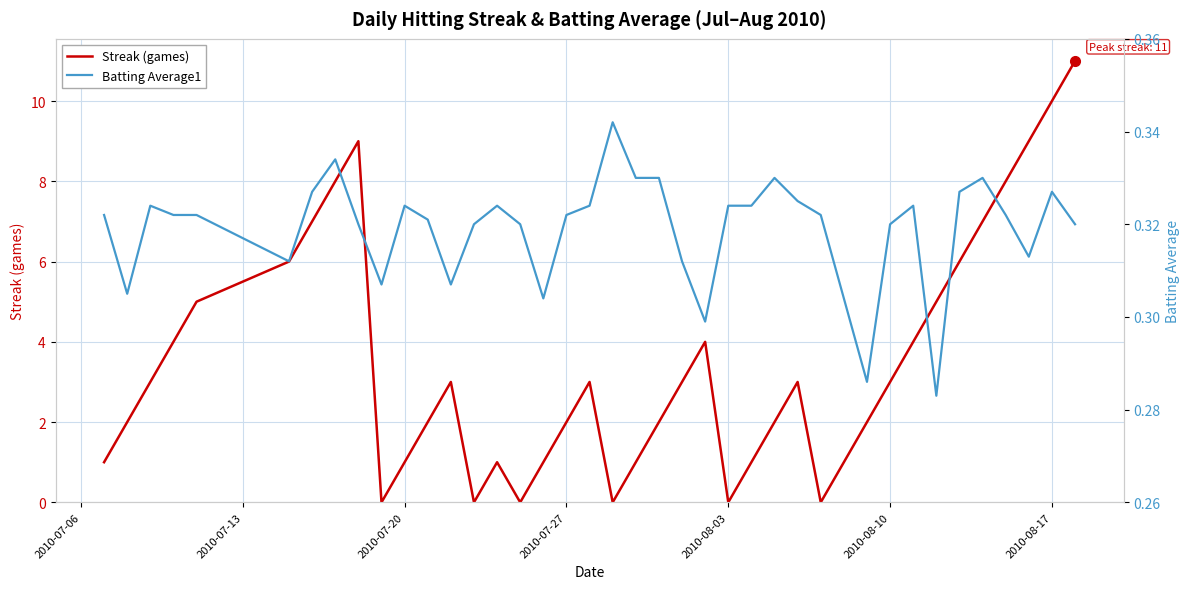

The value of Streak (games) at 2010-08-03 is 0. True or false?

True